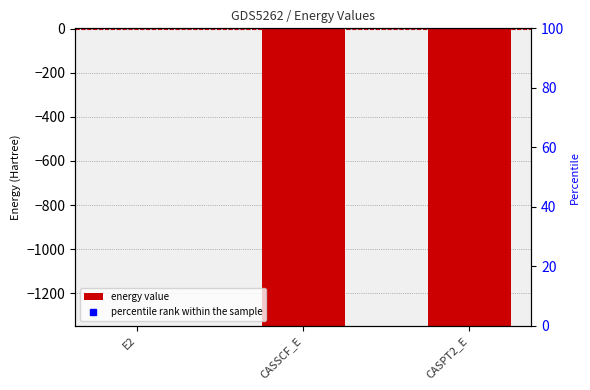

Reading right to left, extract all data points from this chart.

-1345.9	-1345.5	-0.4